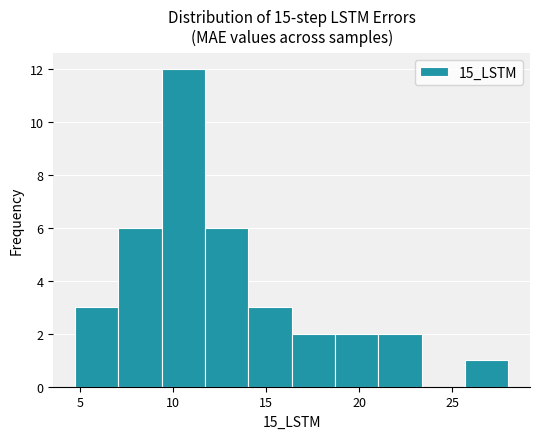

Reading left to right, transcribe this chart: for each bar, give the range it covers on the x-axis and its height. Neither the bar edges nor the heights are printed on the chart, so give them approximately, as read against the axes.

4.5 to 7.0: 3
7.0 to 9.5: 6
9.5 to 11.5: 12
11.5 to 14.0: 6
14.0 to 16.5: 3
16.5 to 18.5: 2
18.5 to 21.0: 2
21.0 to 23.5: 2
23.5 to 25.5: 0
25.5 to 28.0: 1